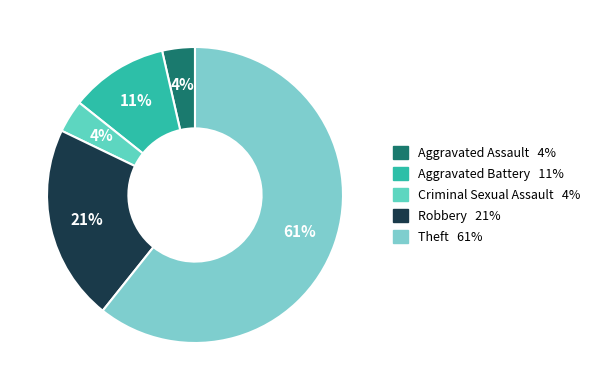

True or false: Criminal Sexual Assault accounts for 10% of the total.

False